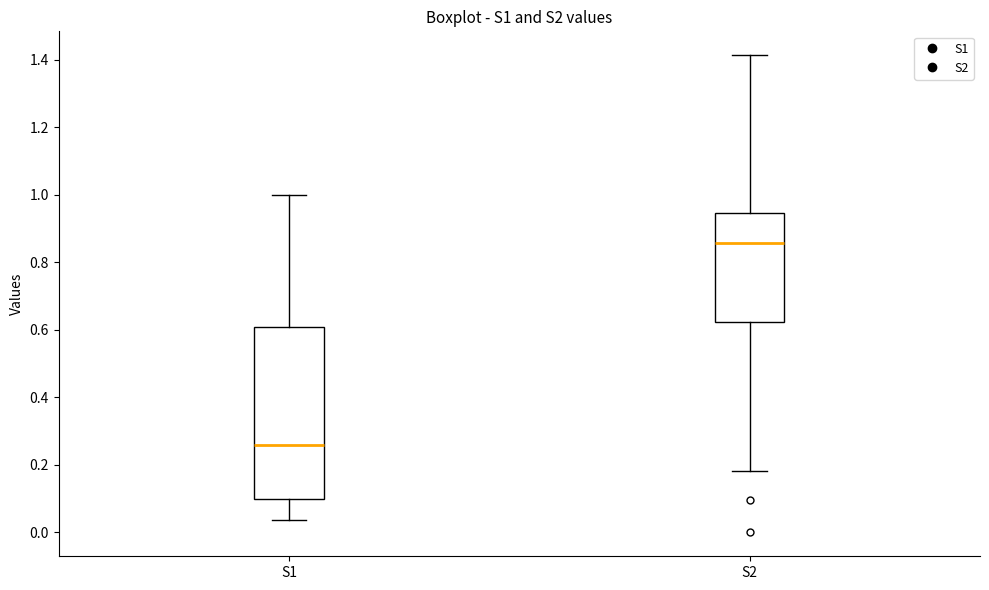

Reading left to right, transcribe this box plot: for each box, give where its median line is, the range the box spans, and where its two whiskers end, as read against the y-axis. The values are not printed on the chart, so give them approximately, as read against the axis.

S1: median 0.26, box 0.10 to 0.60, whiskers 0.04 to 1.00
S2: median 0.86, box 0.62 to 0.94, whiskers 0.18 to 1.42